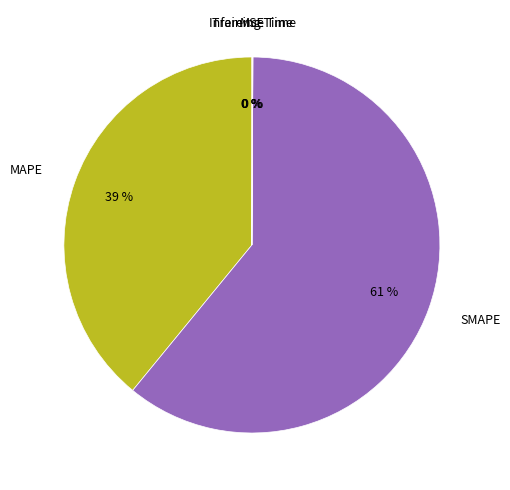

Is there any slice that represents more than half of the pie?

Yes